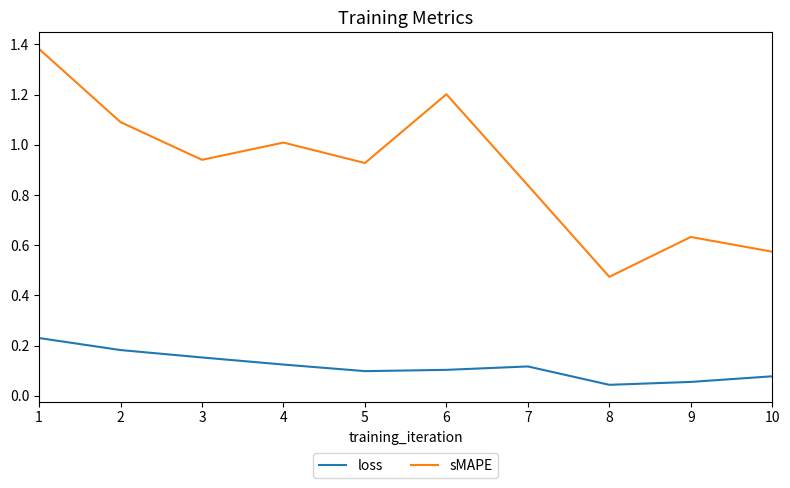

Which series has the widest spread of values?

sMAPE